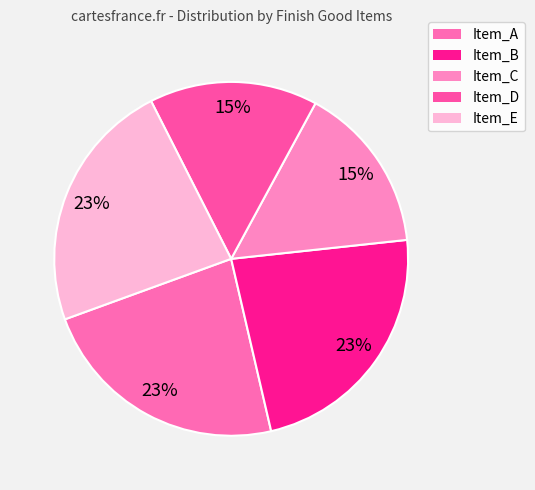

What percentage is NOT represented by Item_A?

76.9%